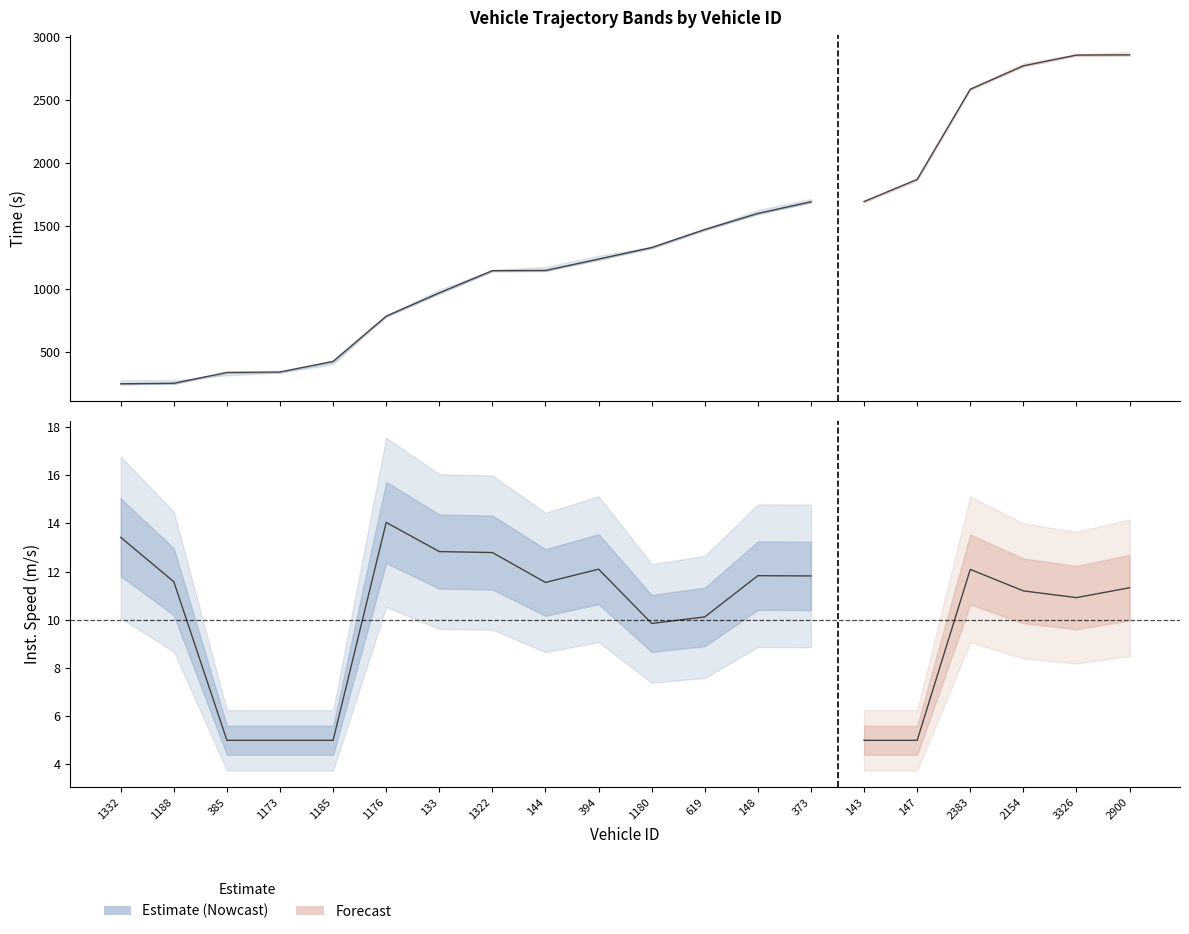

What is the value of the instspeed point at the 5th from the left?

5.0